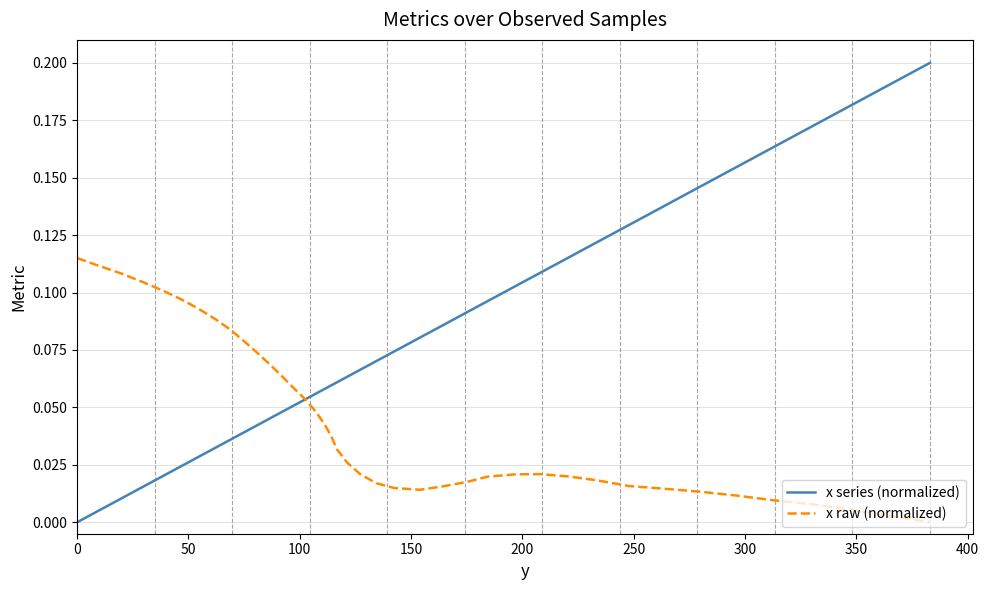

Rank the series by their maximum value, from lowest to highest.

x raw (normalized), x series (normalized)